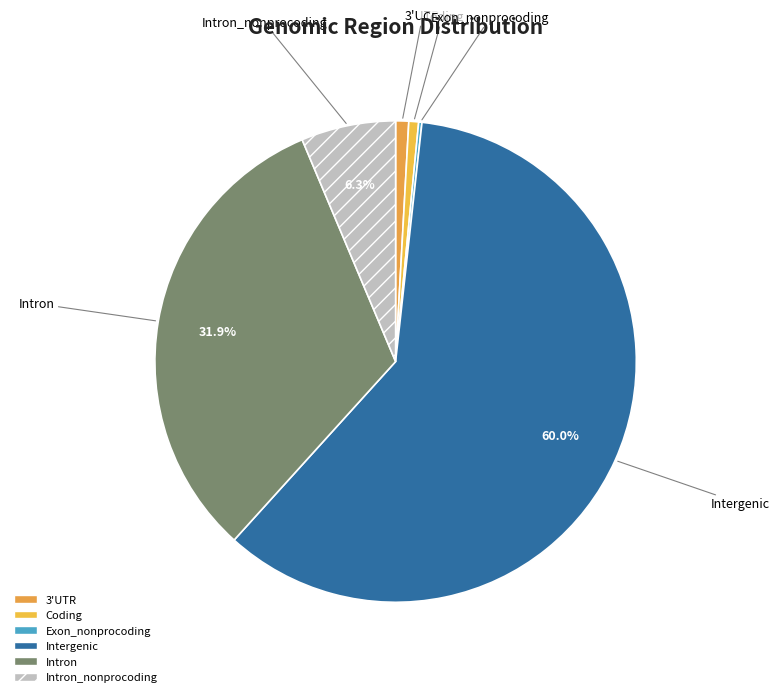

What is the ratio of the value at 3'UTR to the value at Coding?

1.3